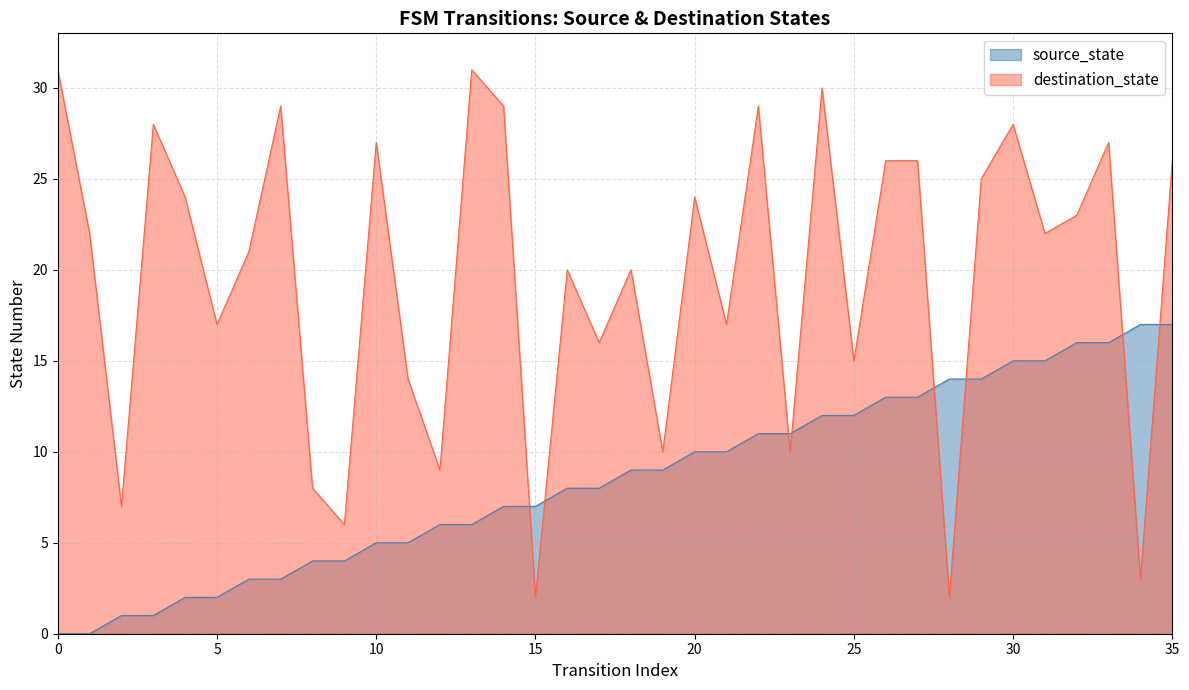

Where is source_state nearest to the value 8?

8